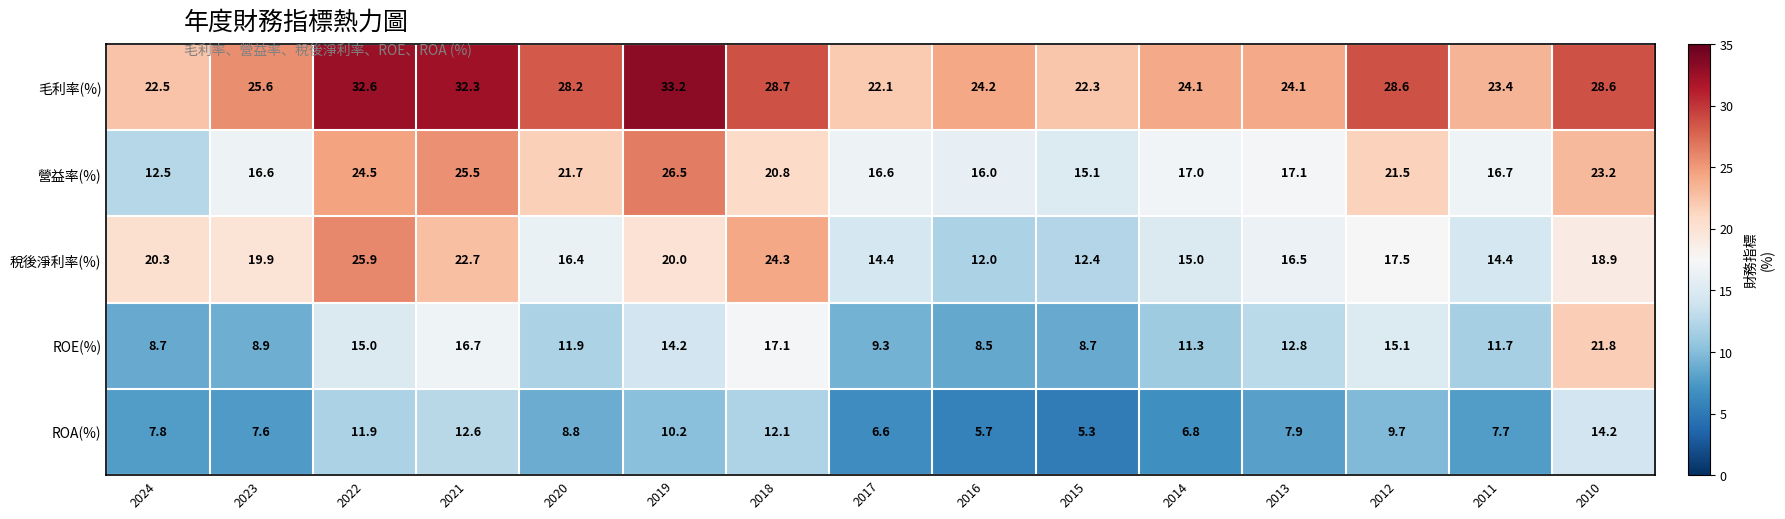

At which label does ROE(%) reach its minimum?

2016